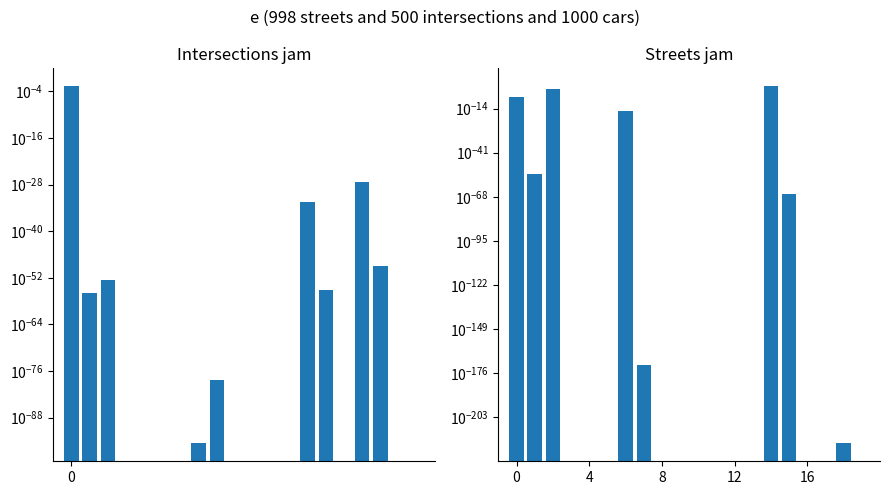

Between 8 and 18, which is larger?

18